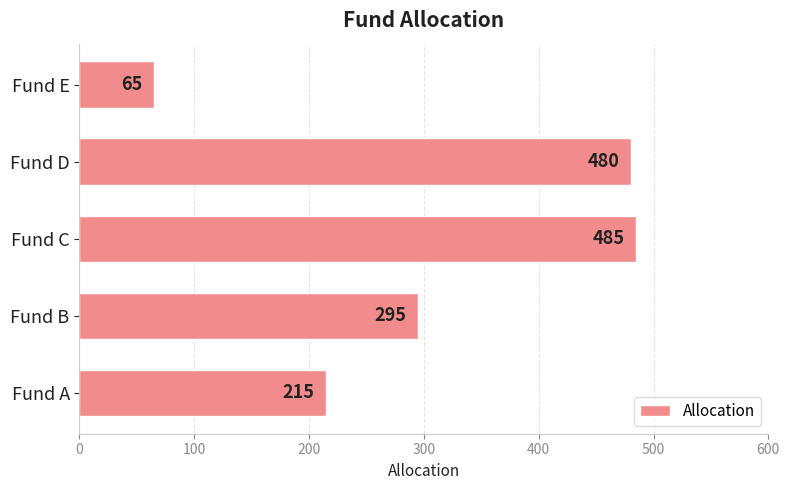

Which category has the highest value across all series?

Fund C